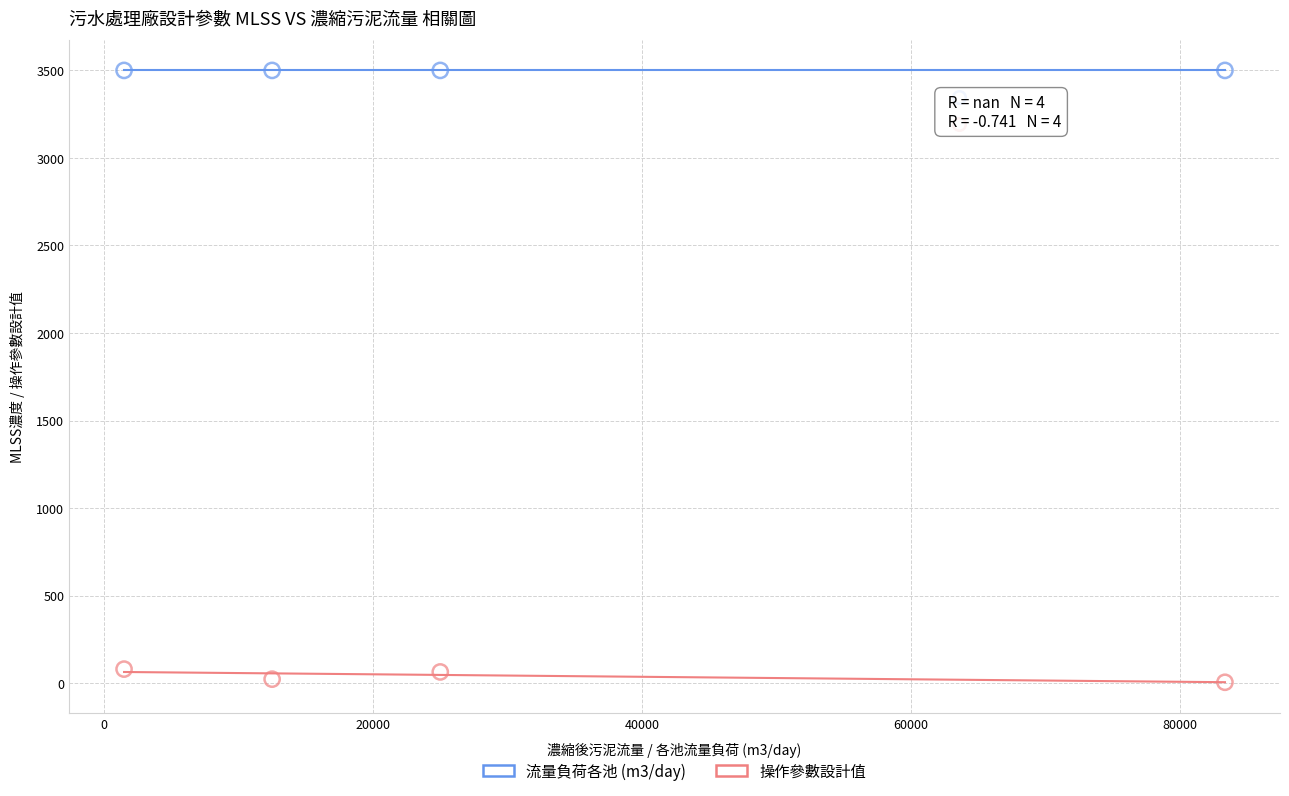

Which series contains the highest Y value?

流量負荷各池 (m3/day)